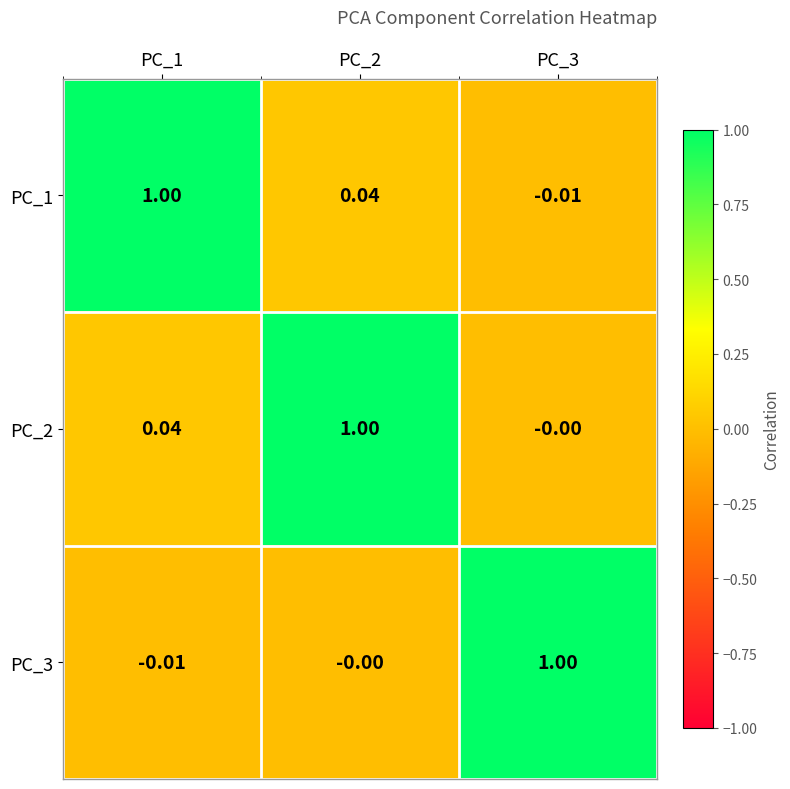

How many data points in PC_3 are less than 0?

1